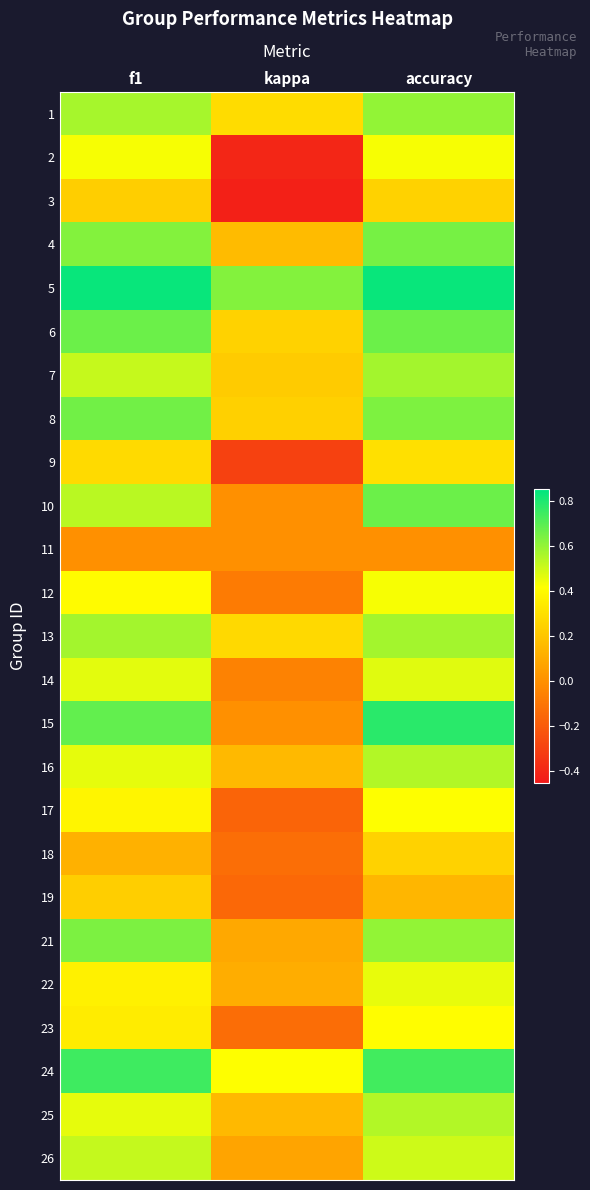

Which has a higher value, kappa or f1?

f1